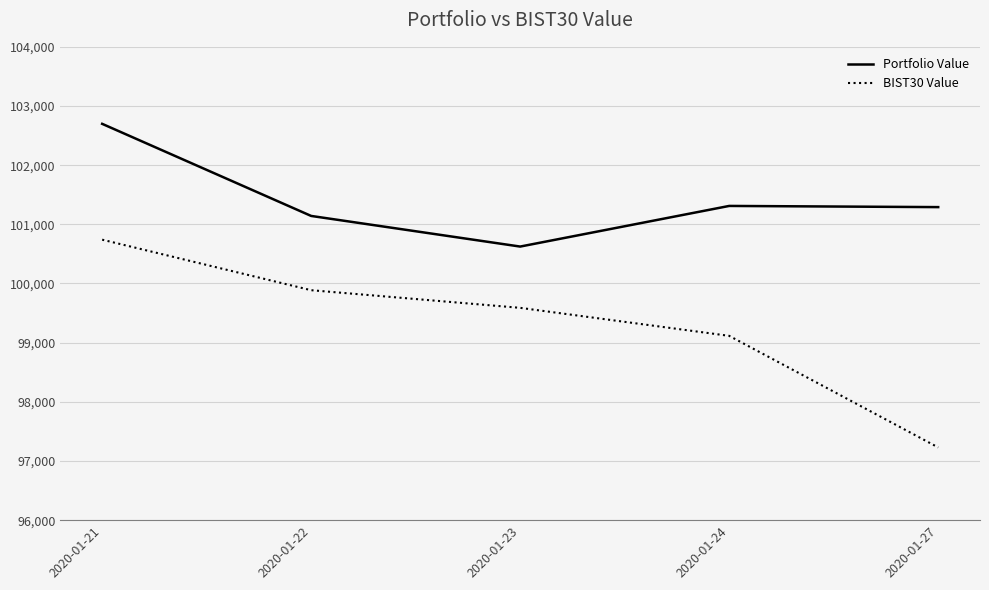

True or false: BIST30 Value and Portfolio Value cross at least once.

False